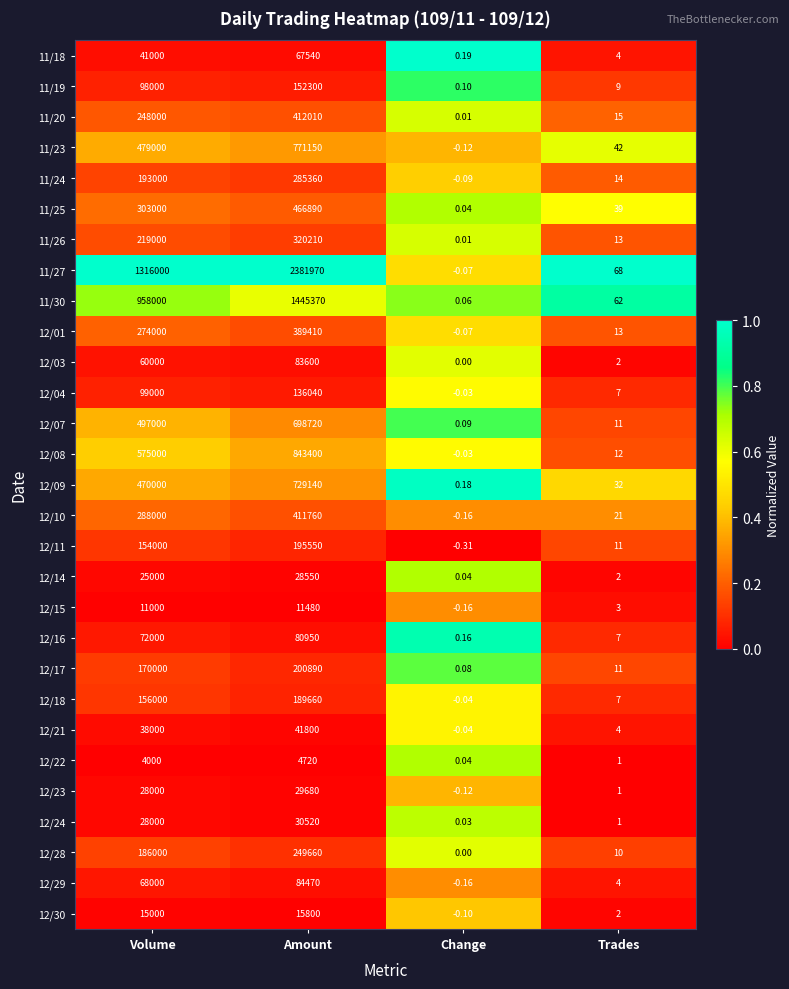

Which category has the lowest value in the 12/09 series?

Change